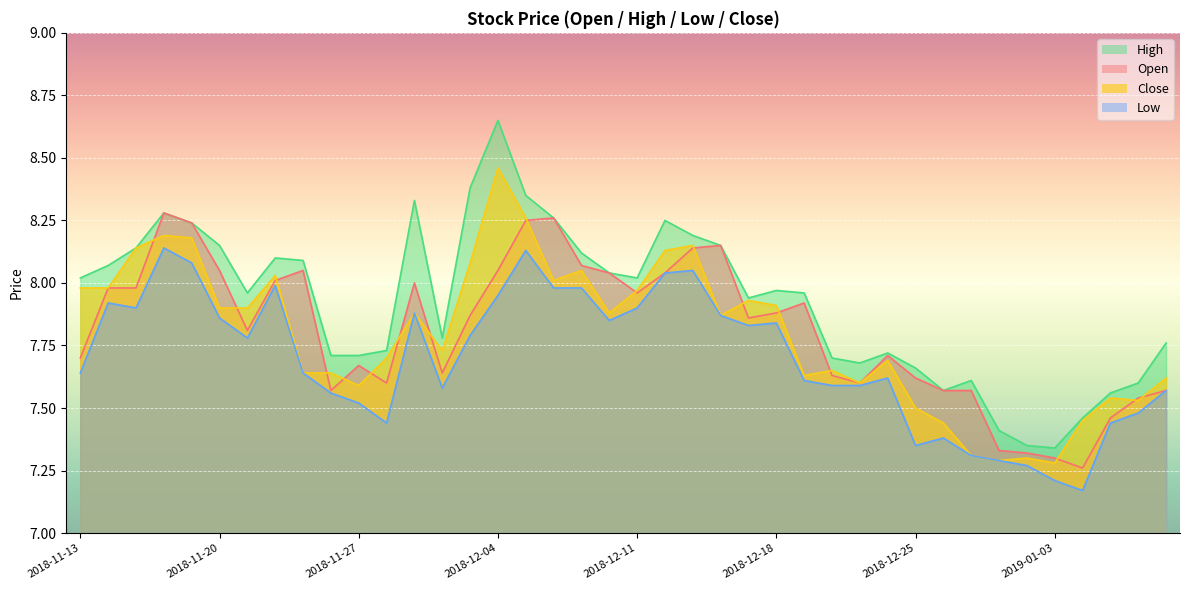

Reading left to right, extract all data points from this chart.

open: 7.7	8.0	8.0	8.3	8.2	8.1	7.8	8.0	8.1	7.6	7.7	7.6	8.0	7.6	7.9	8.1	8.2	8.3	8.1	8.0	8.0	8.0	8.1	8.2	7.9	7.9	7.9	7.6	7.6	7.7	7.6	7.6	7.6	7.3	7.3	7.3	7.3	7.5	7.5	7.6
high: 8.0	8.1	8.1	8.3	8.2	8.2	8.0	8.1	8.1	7.7	7.7	7.7	8.3	7.8	8.4	8.7	8.3	8.3	8.1	8.0	8.0	8.2	8.2	8.2	7.9	8.0	8.0	7.7	7.7	7.7	7.7	7.6	7.6	7.4	7.3	7.3	7.5	7.6	7.6	7.8
low: 7.6	7.9	7.9	8.1	8.1	7.9	7.8	8.0	7.6	7.6	7.5	7.4	7.9	7.6	7.8	8.0	8.1	8.0	8.0	7.8	7.9	8.0	8.1	7.9	7.8	7.8	7.6	7.6	7.6	7.6	7.3	7.4	7.3	7.3	7.3	7.2	7.2	7.4	7.5	7.6
close: 8.0	8.0	8.1	8.2	8.2	7.9	7.9	8.0	7.6	7.6	7.6	7.7	7.9	7.7	8.1	8.5	8.3	8.0	8.1	7.9	8.0	8.1	8.2	7.9	7.9	7.9	7.6	7.7	7.6	7.7	7.5	7.4	7.3	7.3	7.3	7.3	7.5	7.5	7.5	7.6